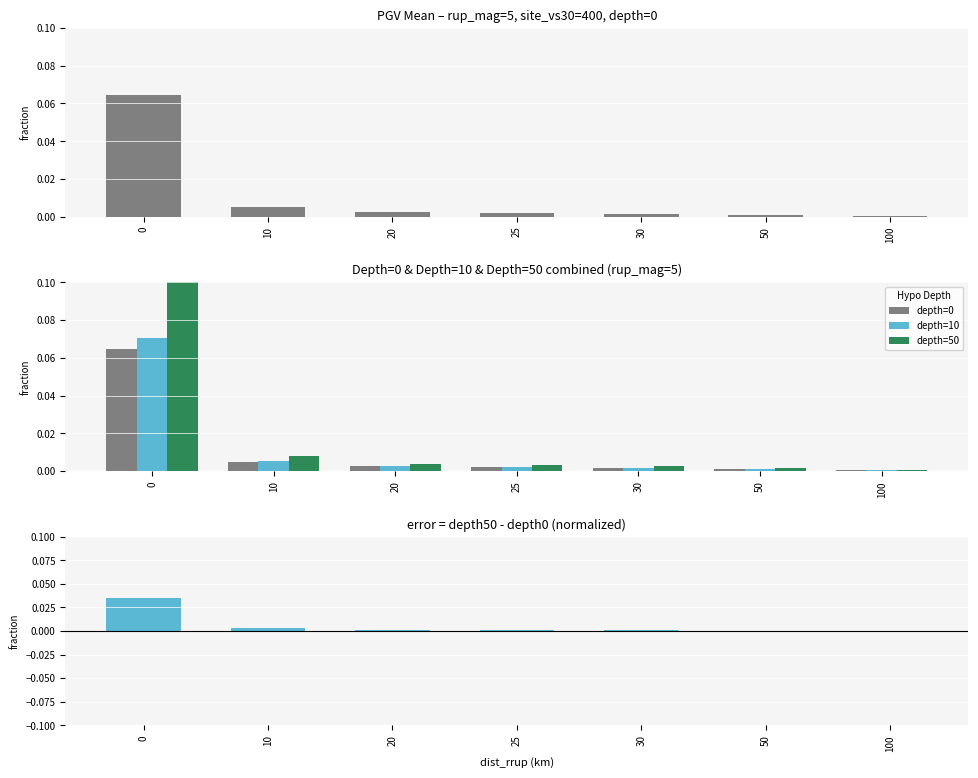

Is it true that depth=0 equals 0.0 at 30?

True